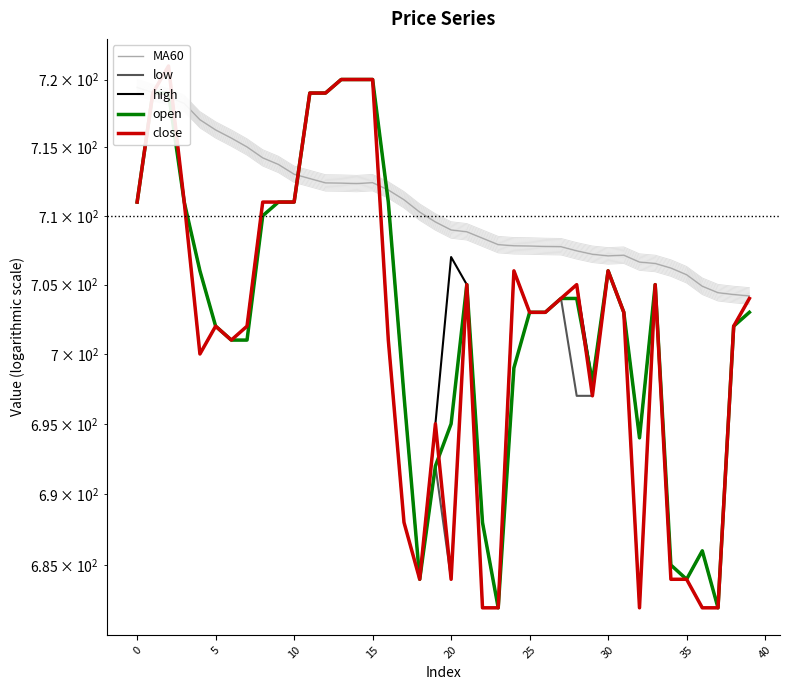

Which series has the largest total across all categories?

MA60